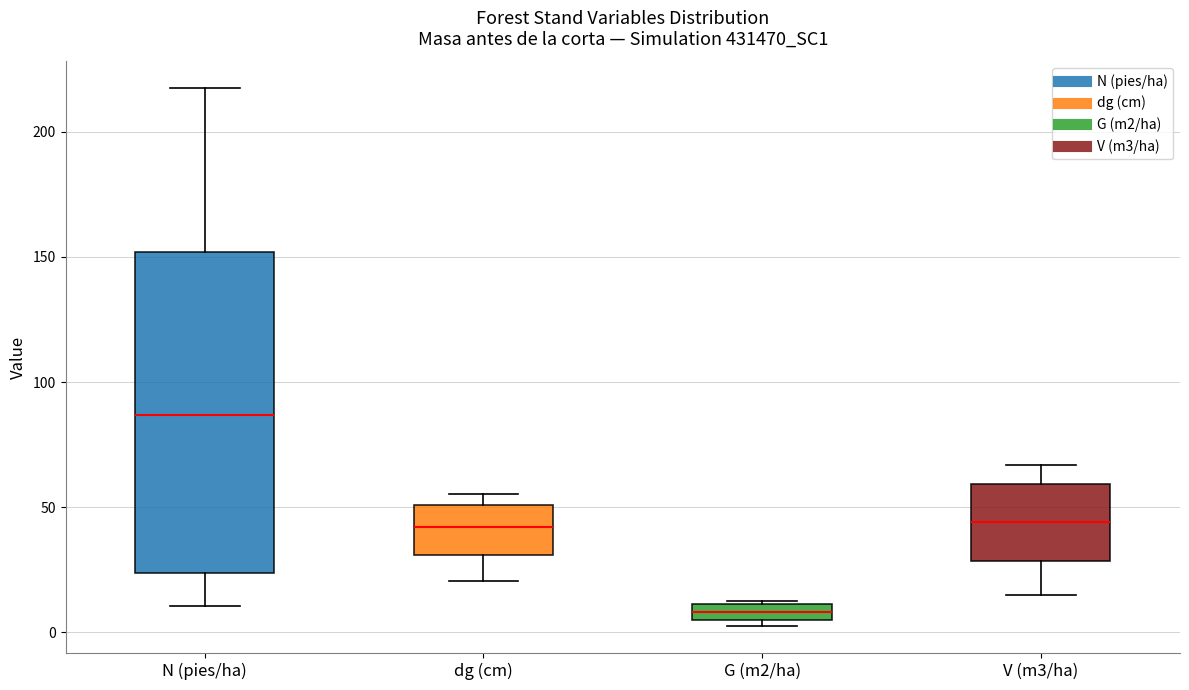

Comparing the boxes themselves (not the whiskers), which one is the tallest?

N (pies/ha)